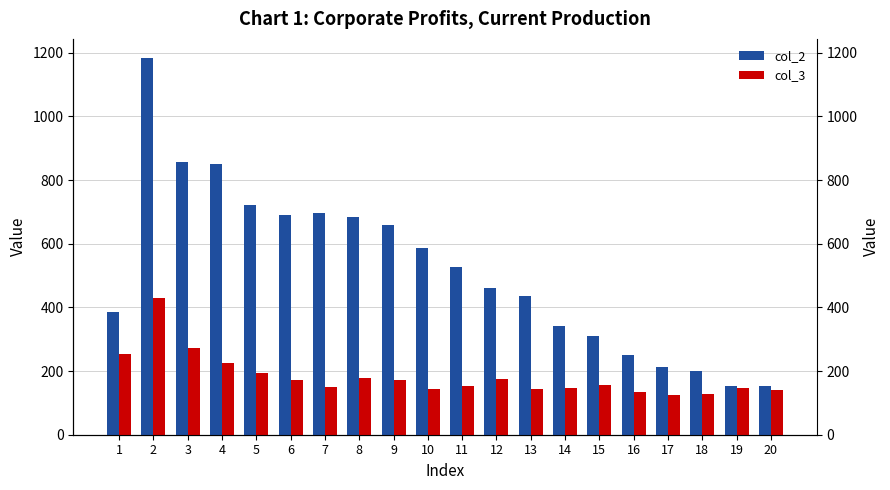

Between 4 and 9, which series saw the biggest shift?

col_2